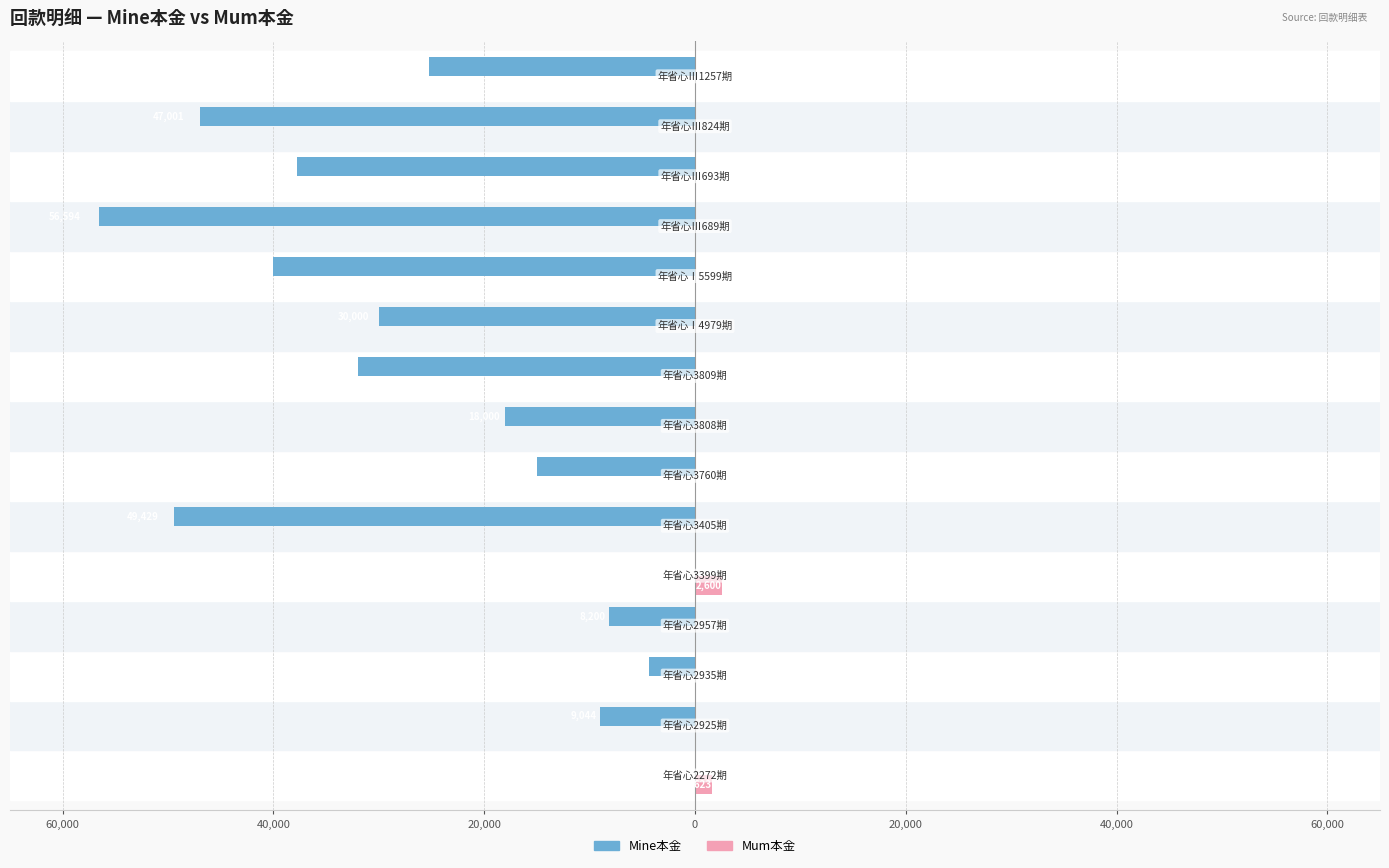

What are all the series names shown in the legend?

Mine本金, Mum本金